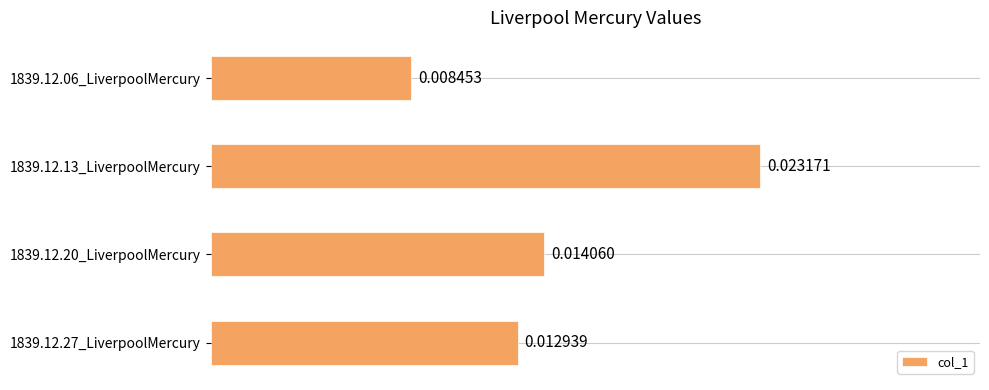

Between 1839.12.13_LiverpoolMercury and 1839.12.27_LiverpoolMercury, which is larger?

1839.12.13_LiverpoolMercury